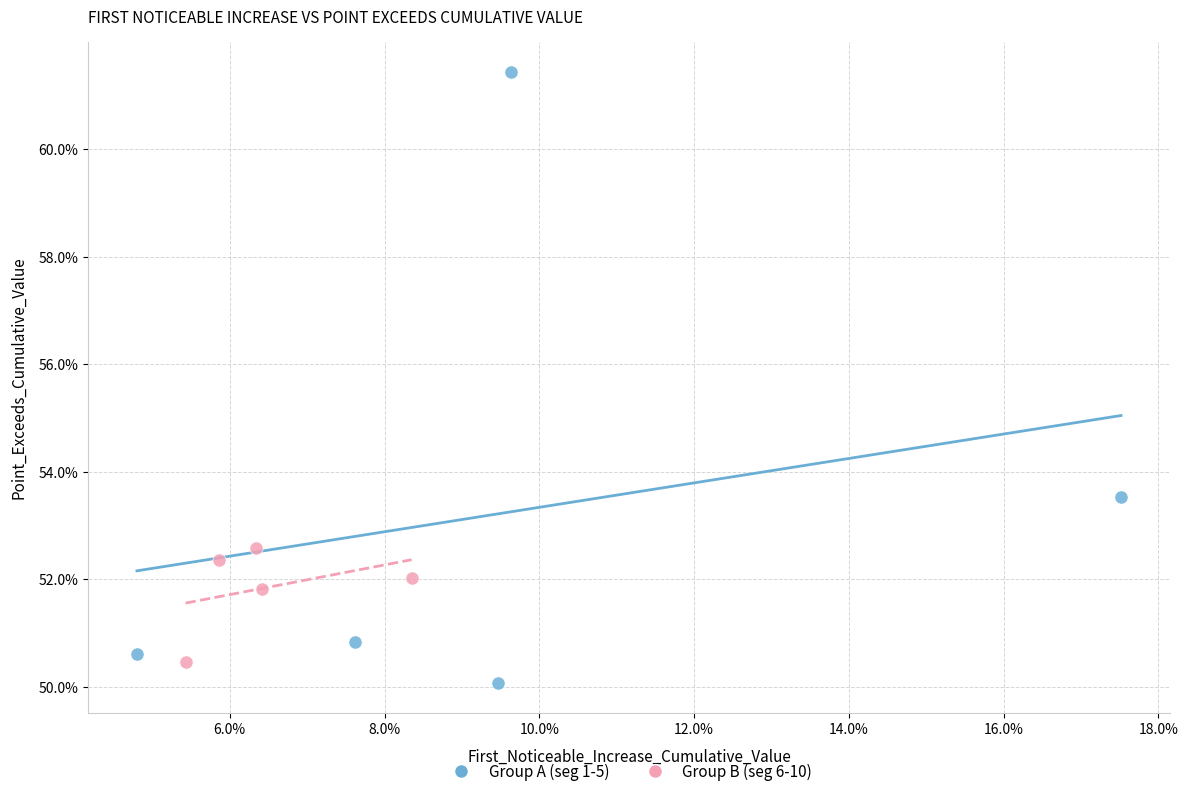

Which series contains the lowest Y value?

Group A (seg 1-5)